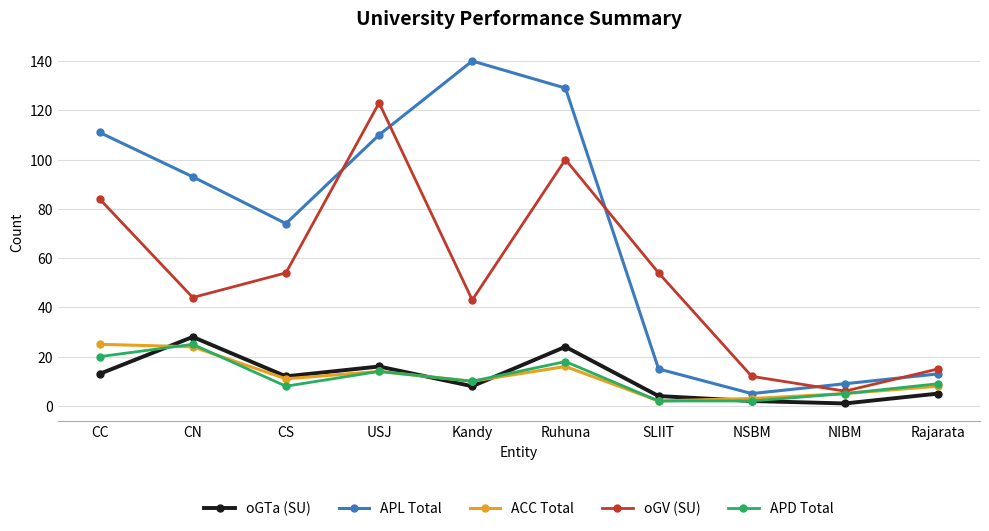

In APD Total, how many points are higher than both neighbors (excluding endpoints)?

3